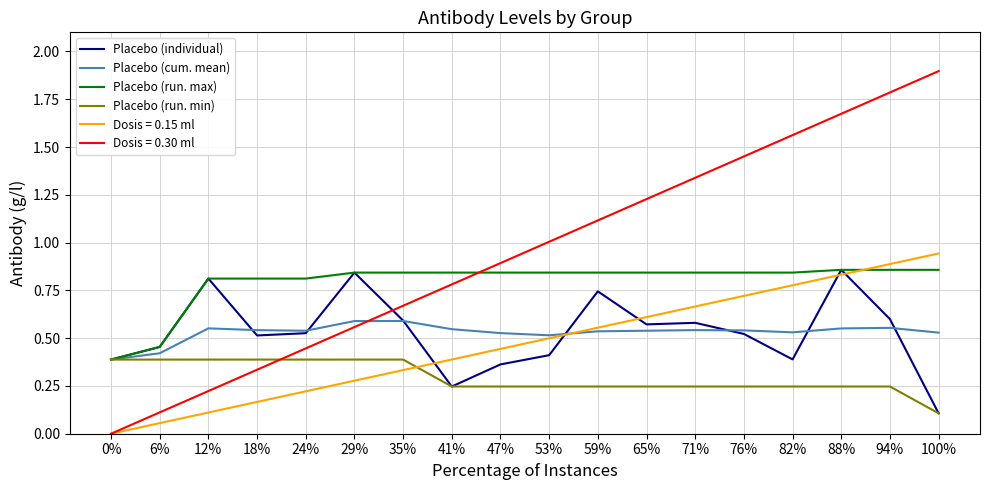

Is this an area chart (filled region under the line)?

No